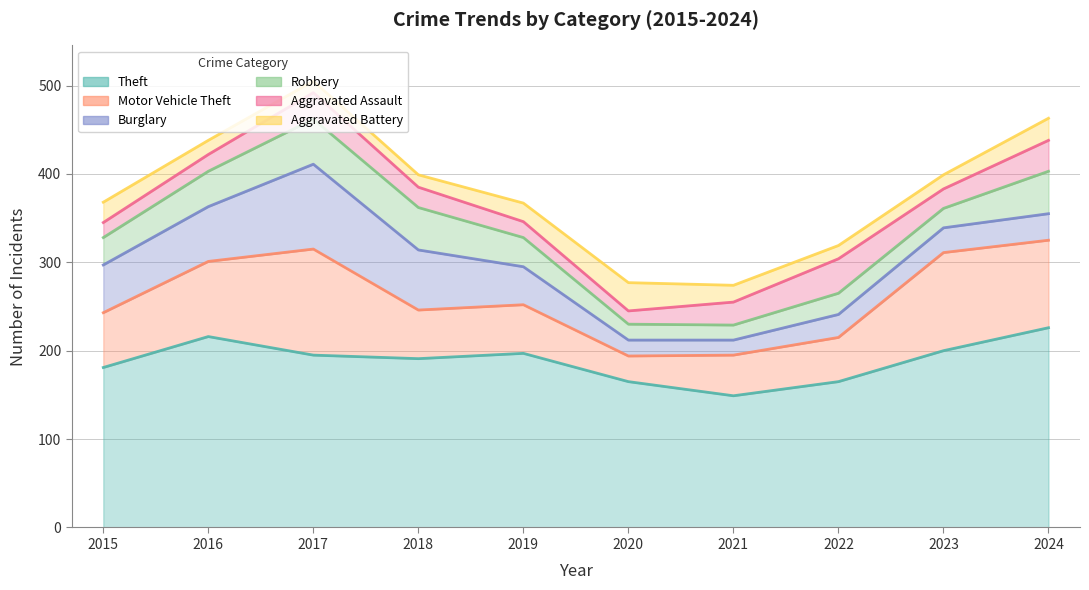

Which category has the highest value in the Aggravated Assault series?

2022